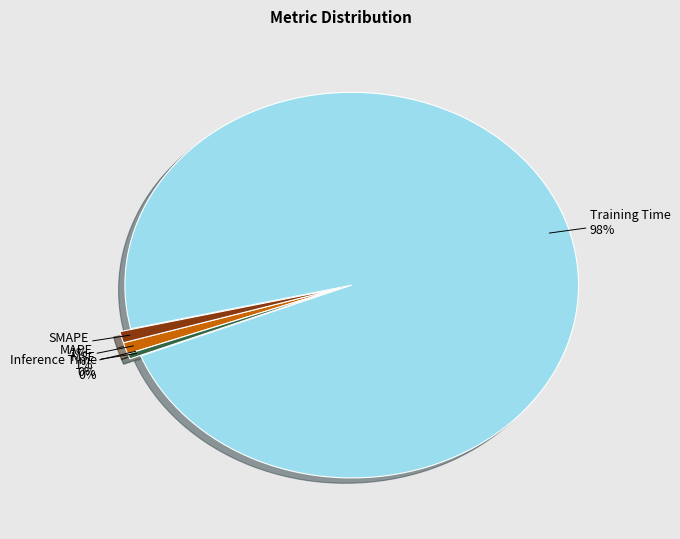

Does any single category account for the majority?

Yes